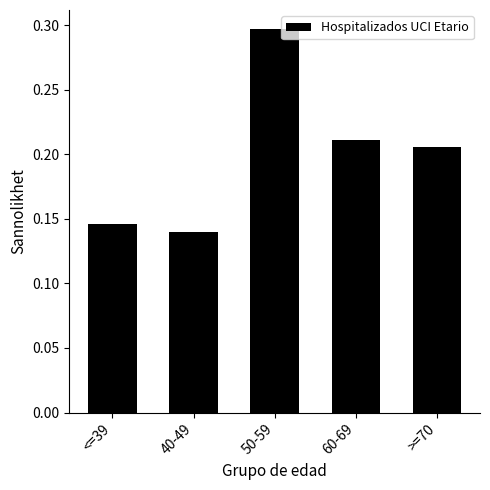

What is the sum of the values at <=39 and 40-49?

0.3